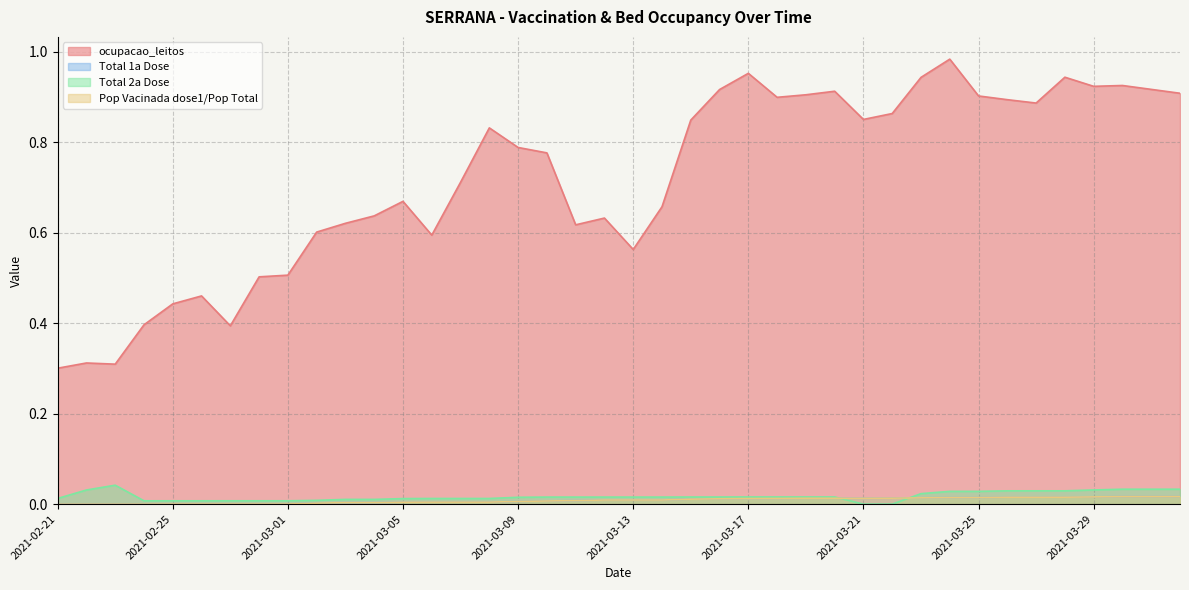

What is the lowest value of the ocupacao_leitos series?

0.3